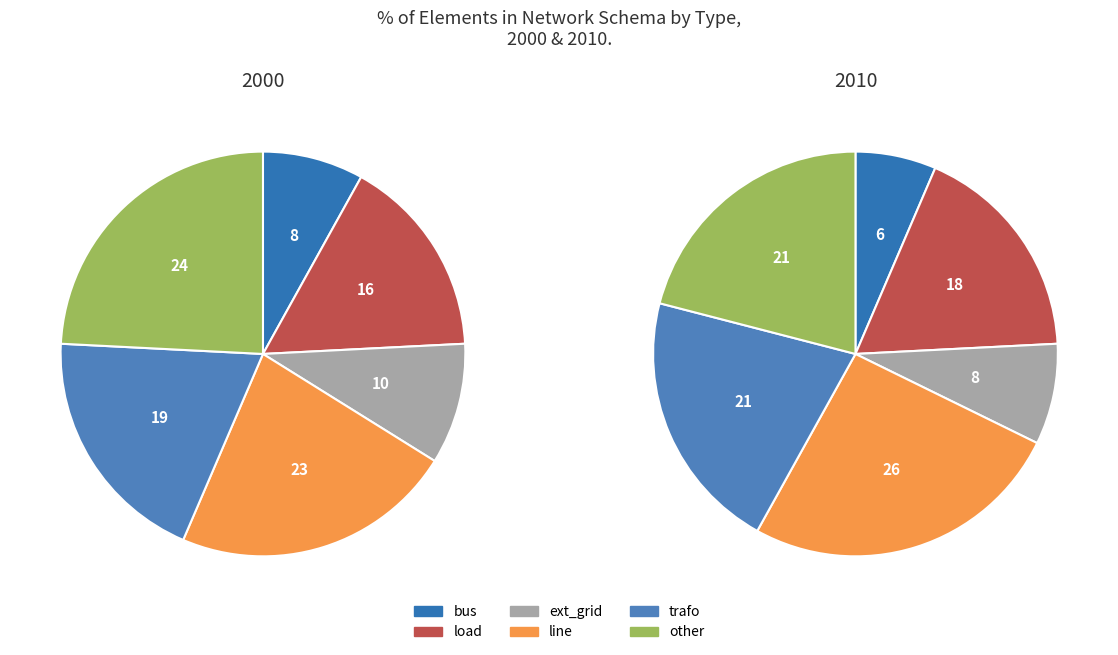

True or false: trafo accounts for 26% of the total.

False